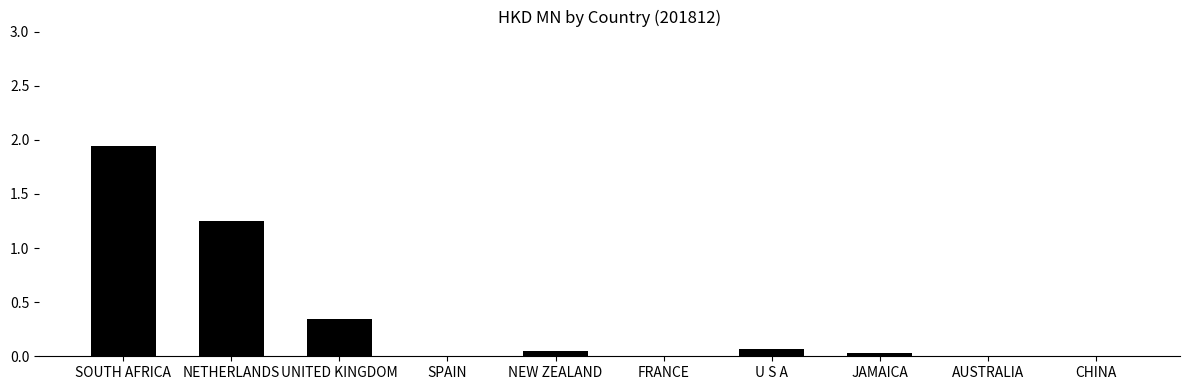

Which category has the highest value across all series?

SOUTH AFRICA